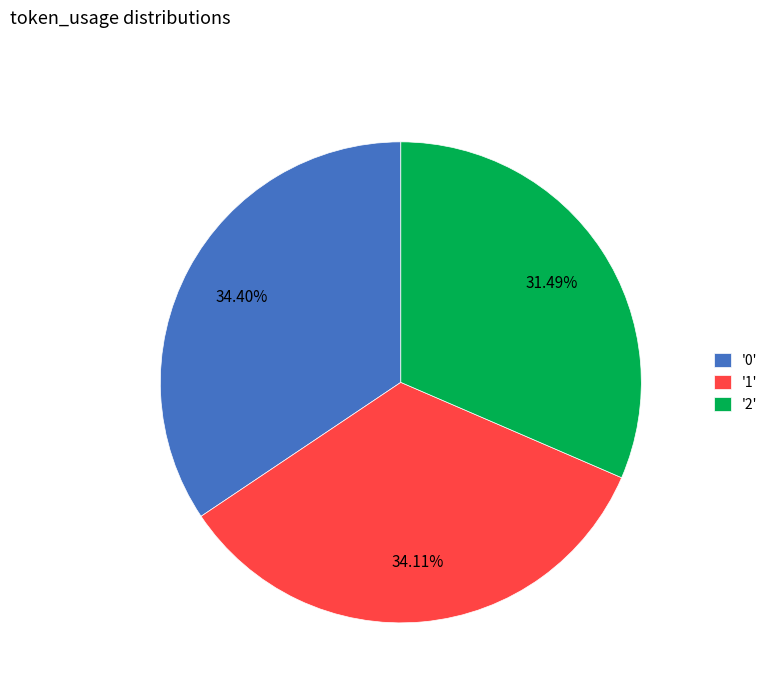

What is the ratio of the value at '1' to the value at '2'?

1.1